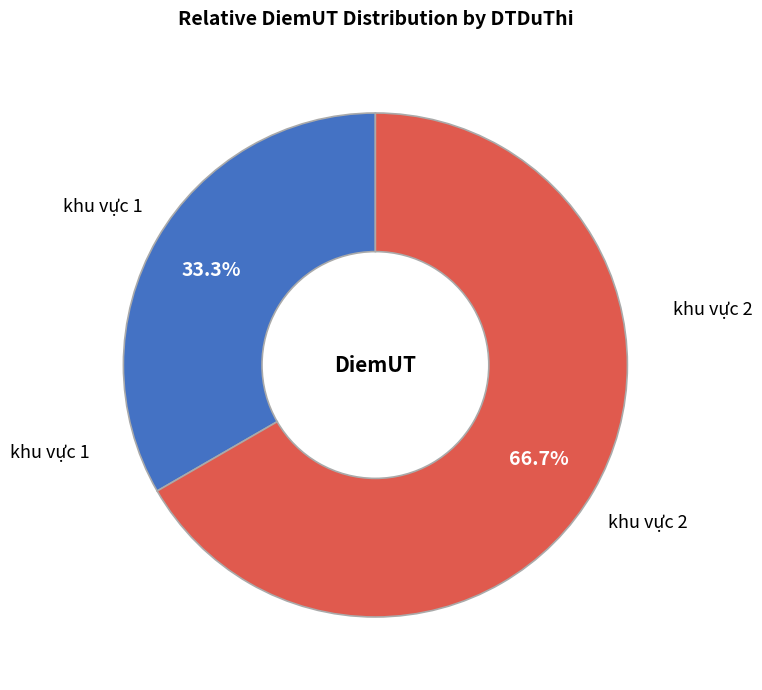

Is there a majority slice in this chart?

Yes